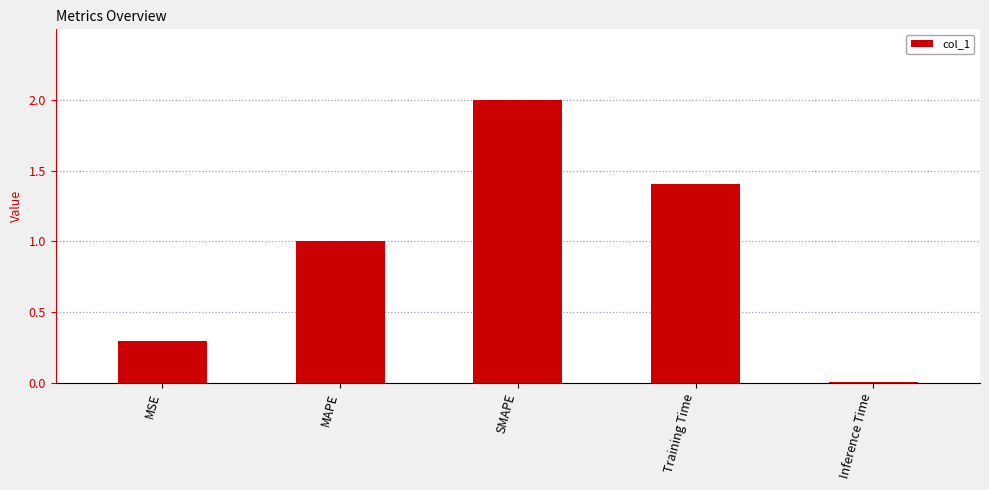

The value at MAPE is 1.0. True or false?

True